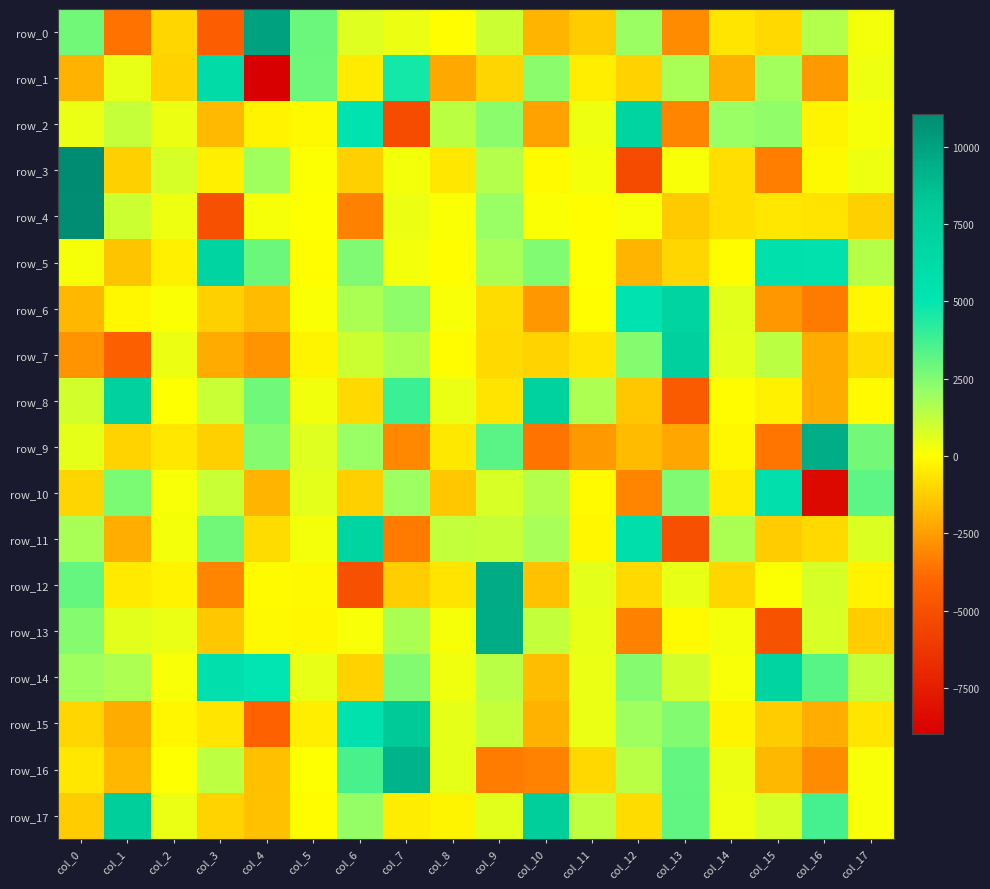

List the labels in order of row_4 value, smallest first.

col_3, col_6, col_13, col_17, col_14, col_16, col_15, col_11, col_5, col_8, col_10, col_12, col_4, col_2, col_7, col_1, col_9, col_0